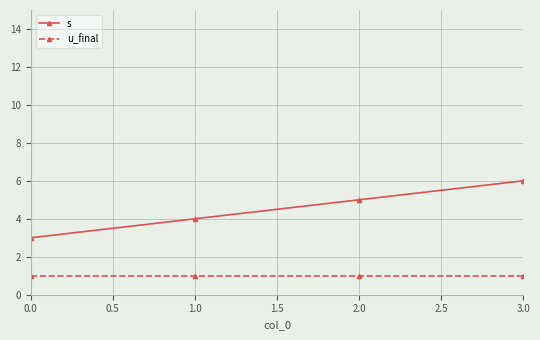

Does the chart display data point markers on the line(s)?

Yes